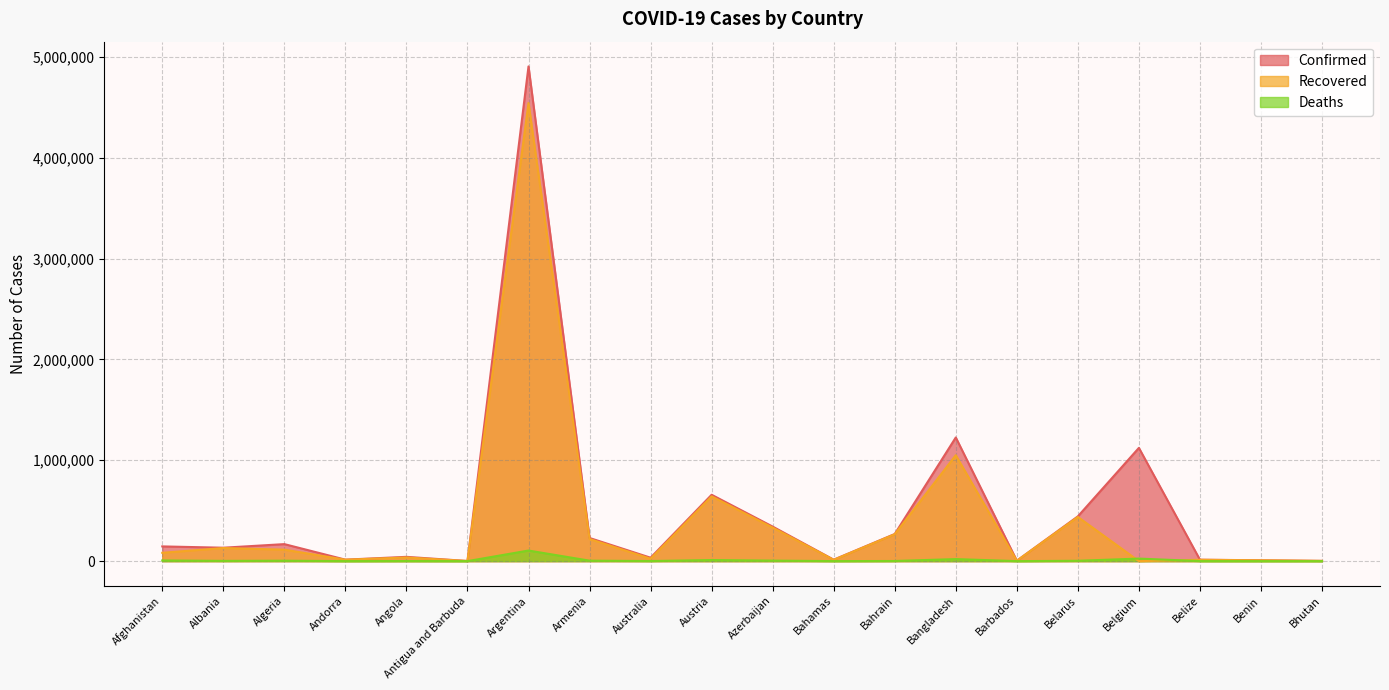

Which has a higher value, Azerbaijan or Afghanistan?

Azerbaijan